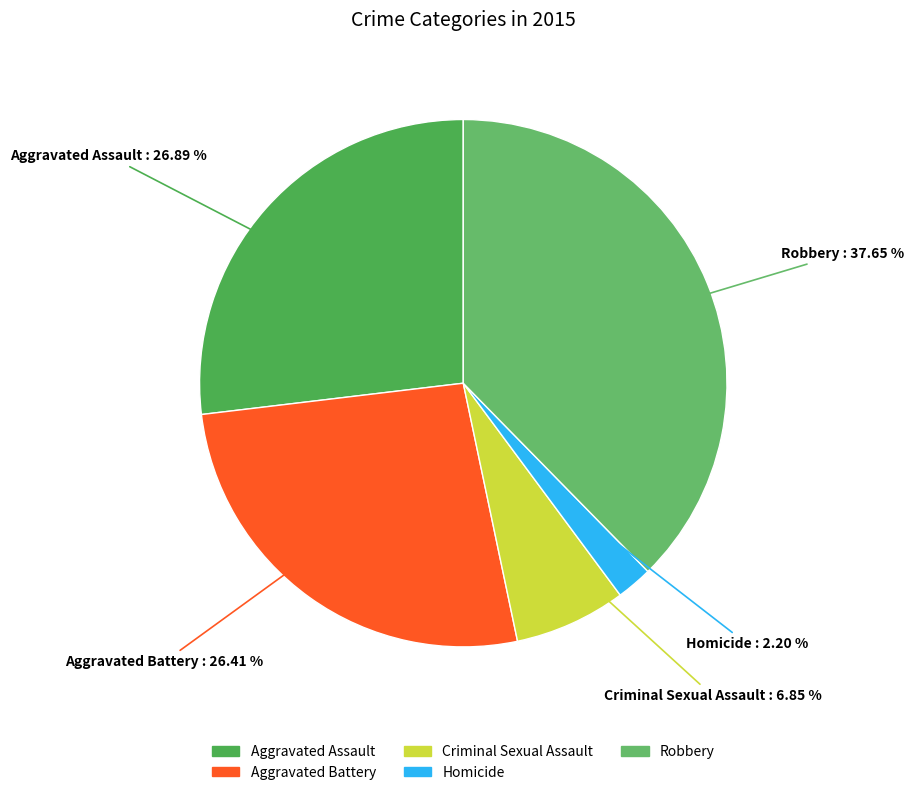

Do Robbery and Homicide together represent more than half of the pie?

No